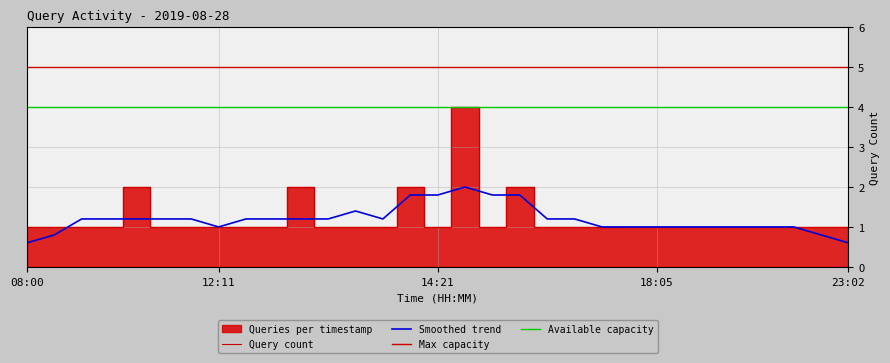

What is the smallest value displayed?

1